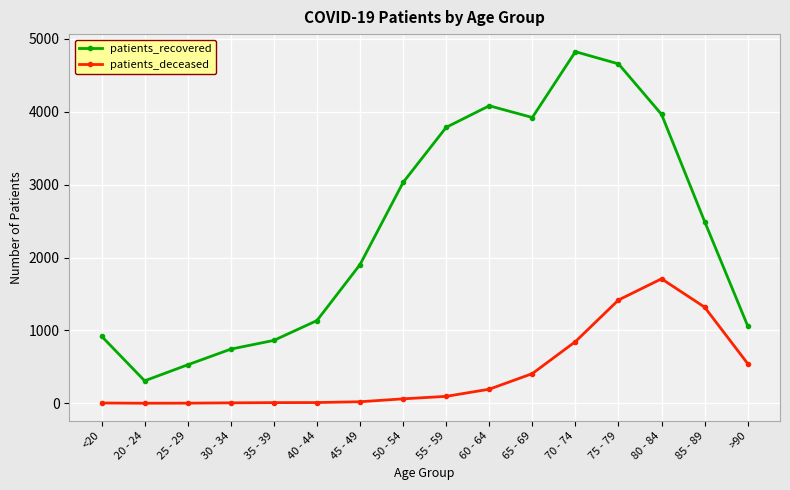

What is the difference between the highest and lowest values at 60 - 64?

3889